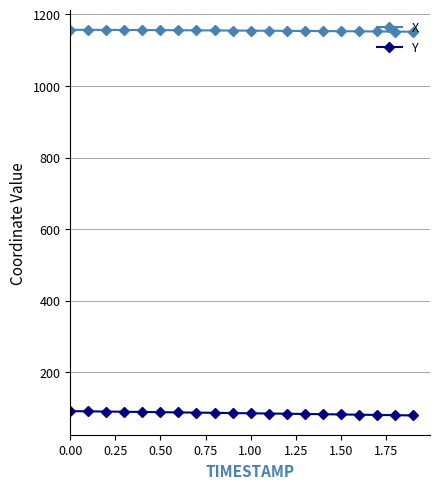

True or false: X and Y cross at least once.

False